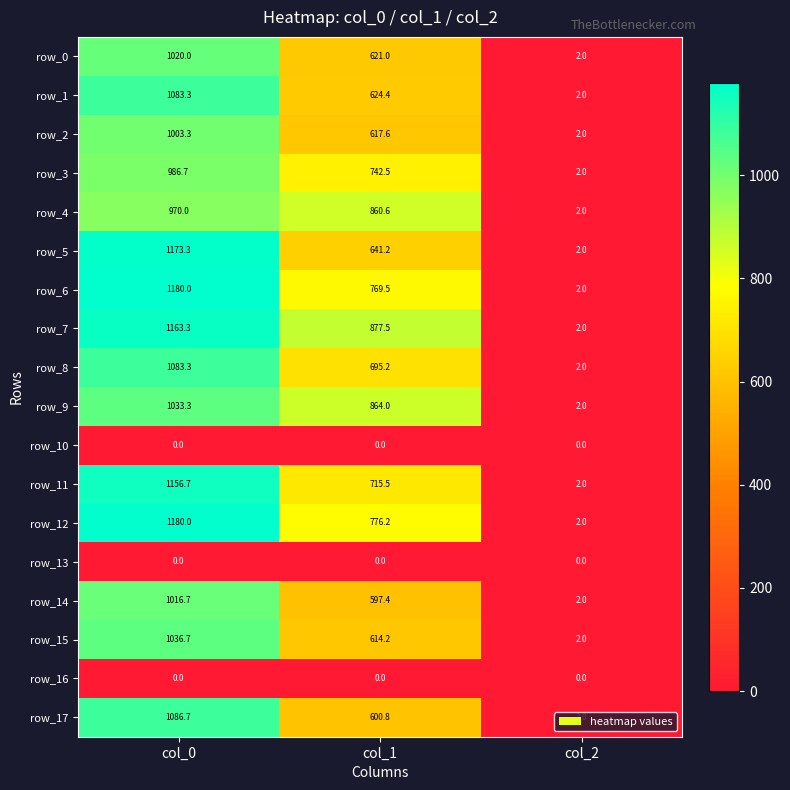

Reading left to right, transcribe all the data shown in this chart.

row_0: 1020.0	621.0	2.0
row_1: 1083.3	624.4	2.0
row_2: 1003.3	617.6	2.0
row_3: 986.7	742.5	2.0
row_4: 970.0	860.6	2.0
row_5: 1173.3	641.2	2.0
row_6: 1180.0	769.5	2.0
row_7: 1163.3	877.5	2.0
row_8: 1083.3	695.2	2.0
row_9: 1033.3	864.0	2.0
row_10: 0.0	0.0	0.0
row_11: 1156.7	715.5	2.0
row_12: 1180.0	776.2	2.0
row_13: 0.0	0.0	0.0
row_14: 1016.7	597.4	2.0
row_15: 1036.7	614.2	2.0
row_16: 0.0	0.0	0.0
row_17: 1086.7	600.8	2.0